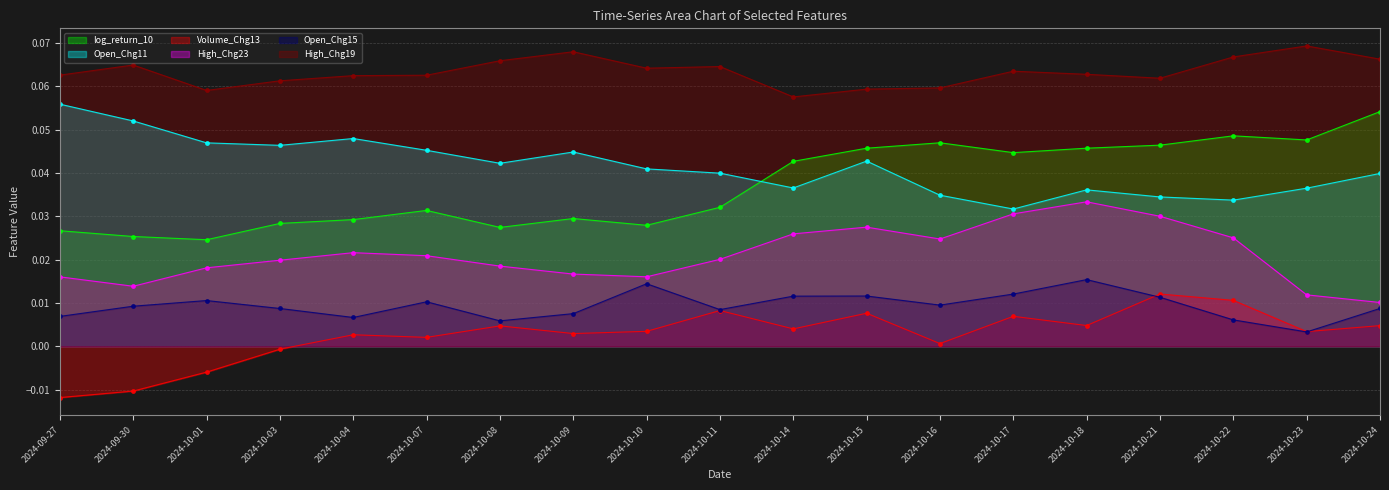

Does the chart have visible grid lines?

Yes